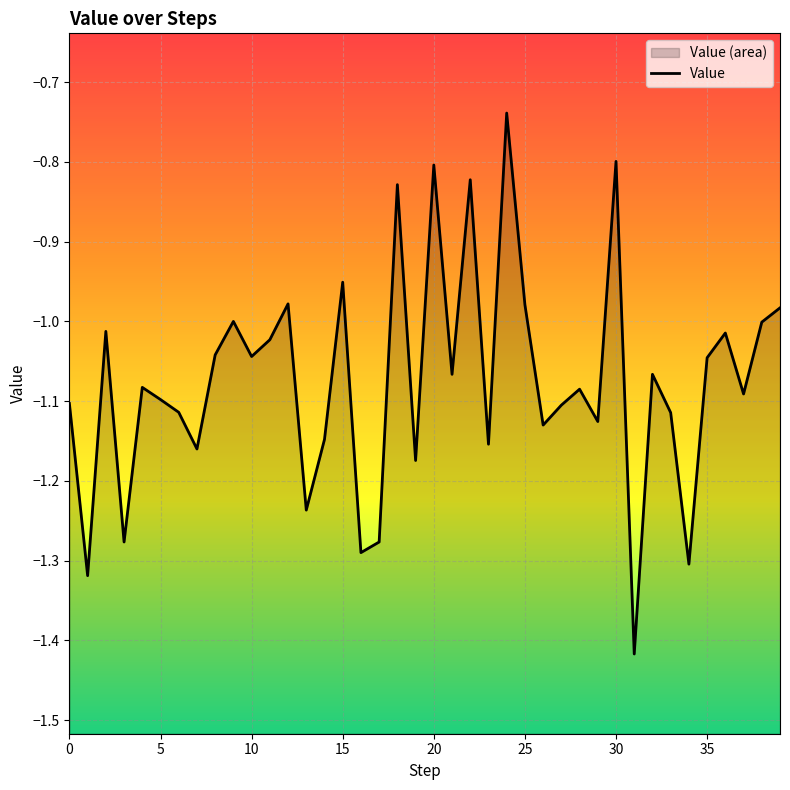

How many lines are shown in the chart?

1